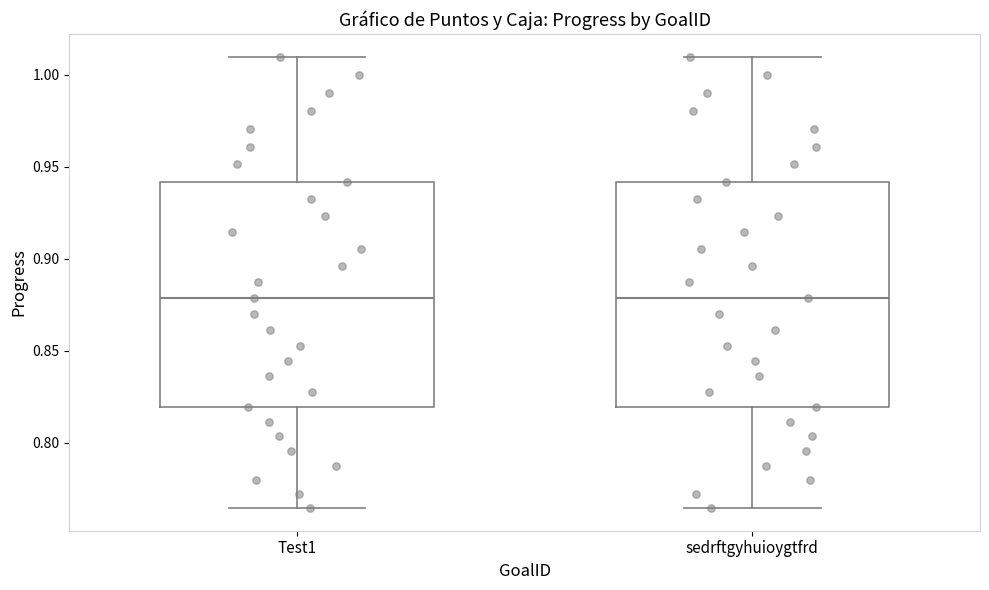

Reading left to right, read every box against the y-axis: the position of its median line, the range the box covers, and the ends of its whiskers. The values are not printed on the chart, so give them approximately, as read against the axis.

Test1: median 0.880, box 0.820 to 0.940, whiskers 0.765 to 1.010
sedrftgyhuioygtfrd: median 0.880, box 0.820 to 0.940, whiskers 0.765 to 1.010